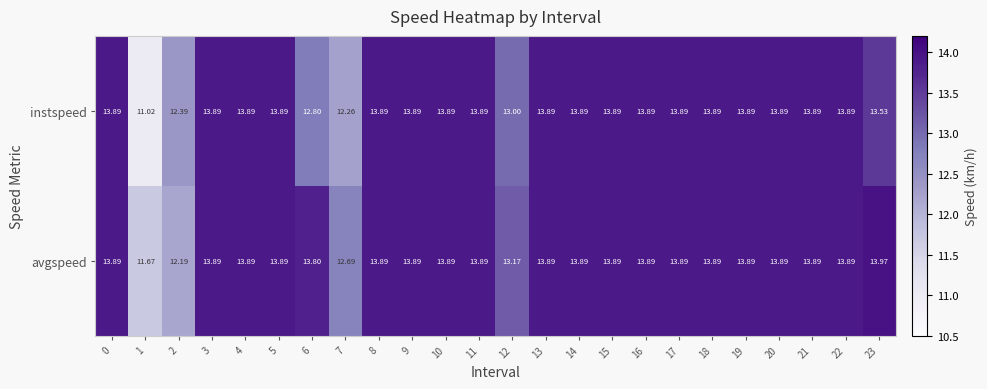

What is the total value across all series at 9?

27.8